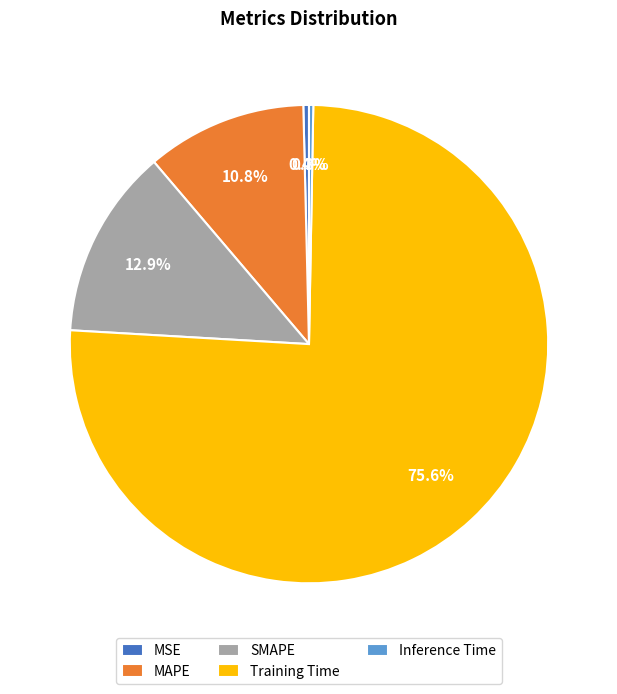

Which slice represents more than half of the pie?

Training Time